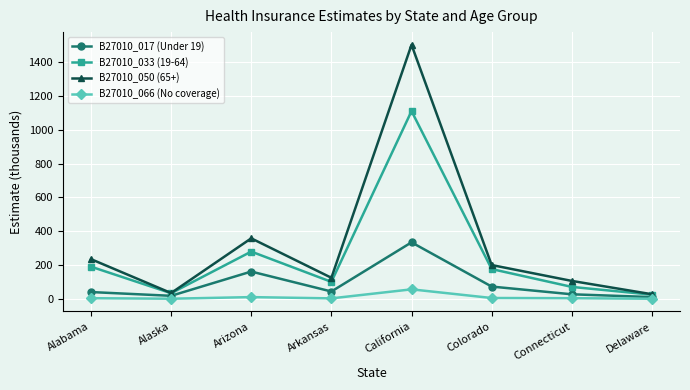

How many lines are shown in the chart?

4